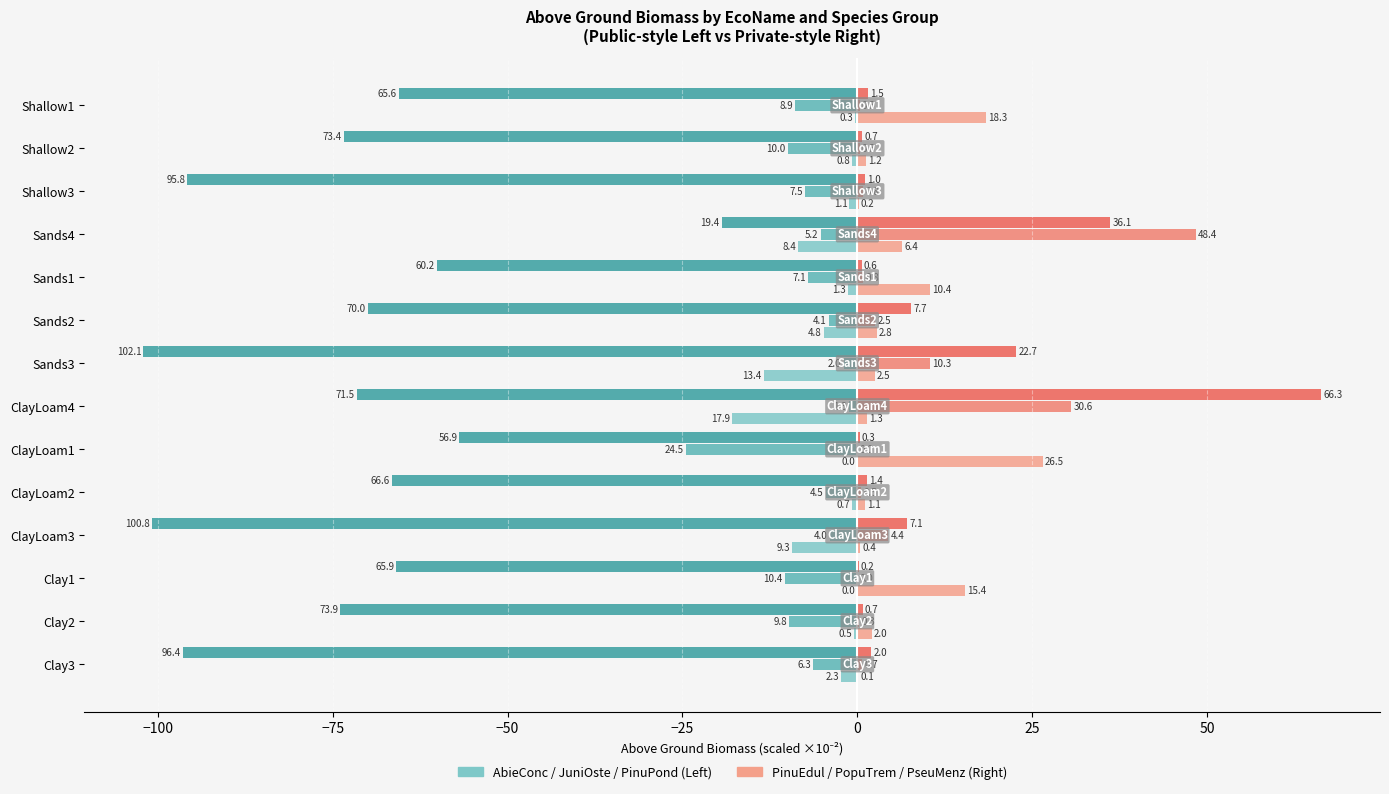

Which category has the highest value across all series?

ClayLoam4